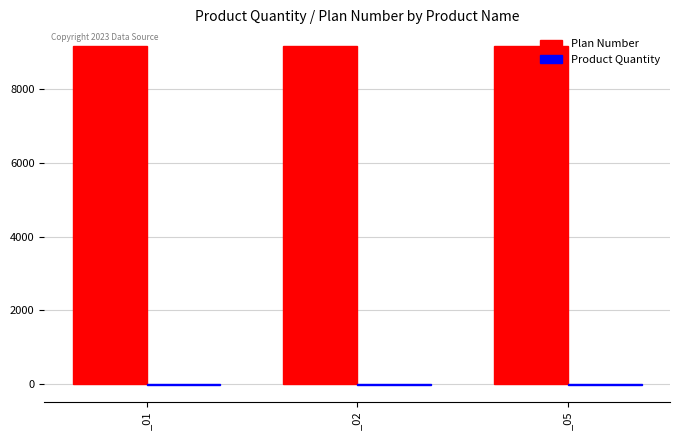

What is the maximum value shown in the chart?

9165